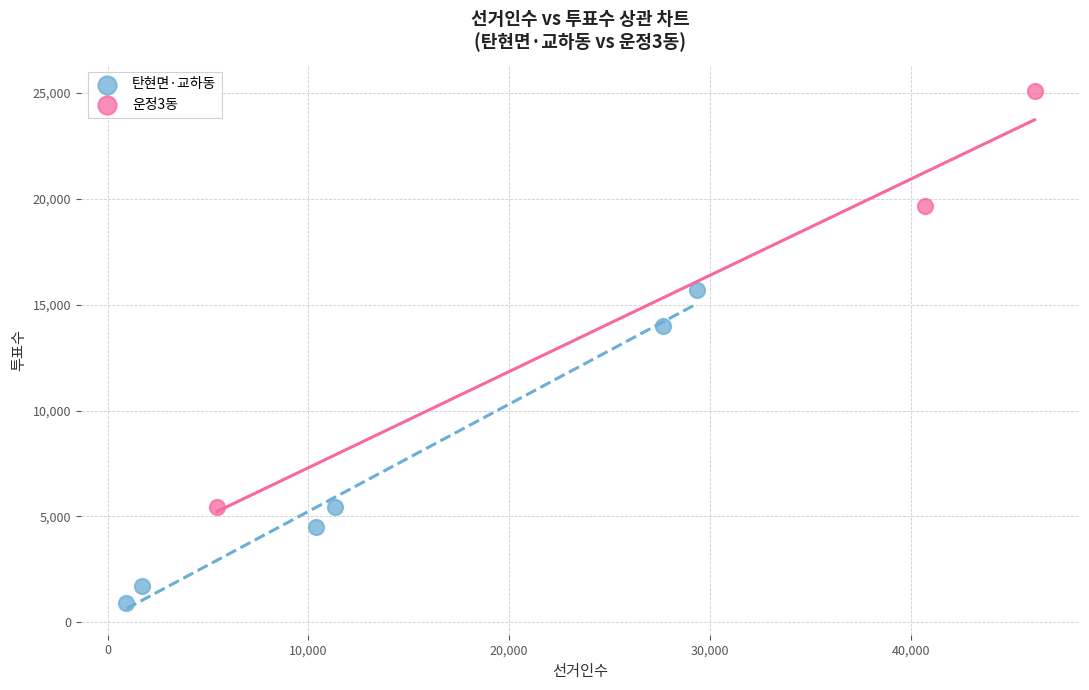

Which series contains the highest Y value?

운정3동